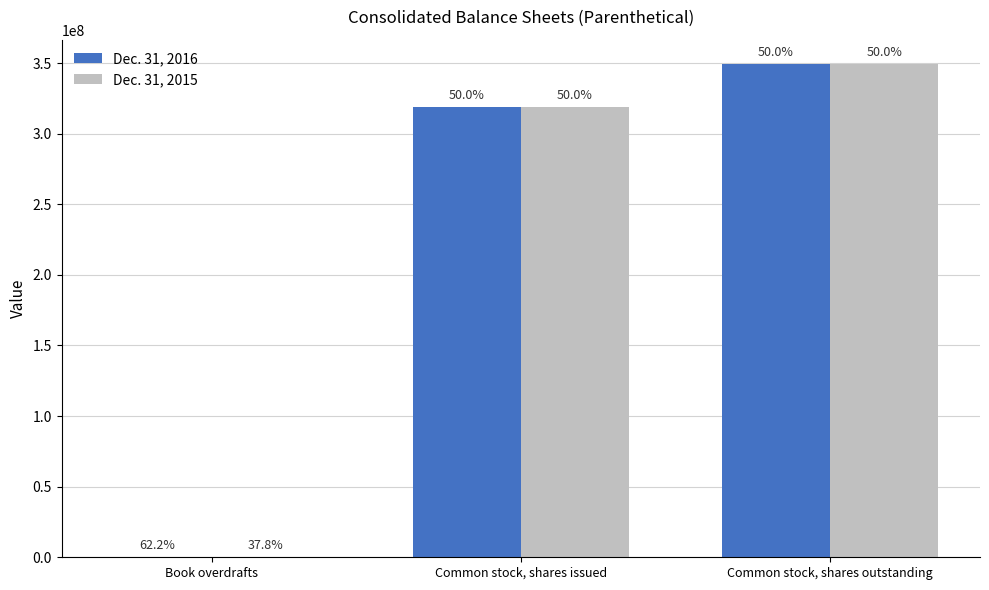

How many groups of bars are there?

3